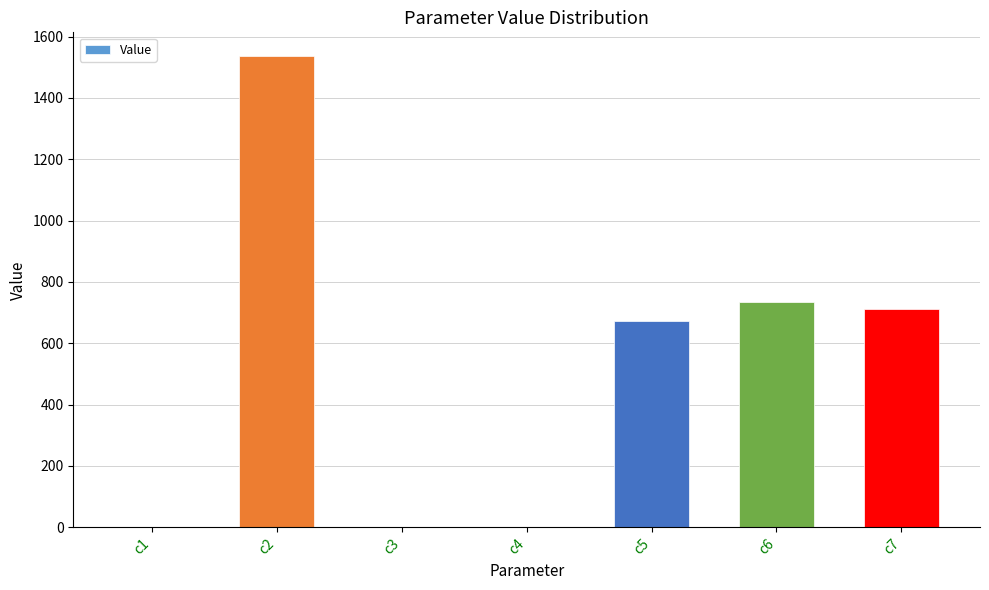

What is the greatest value displayed?

1536.8